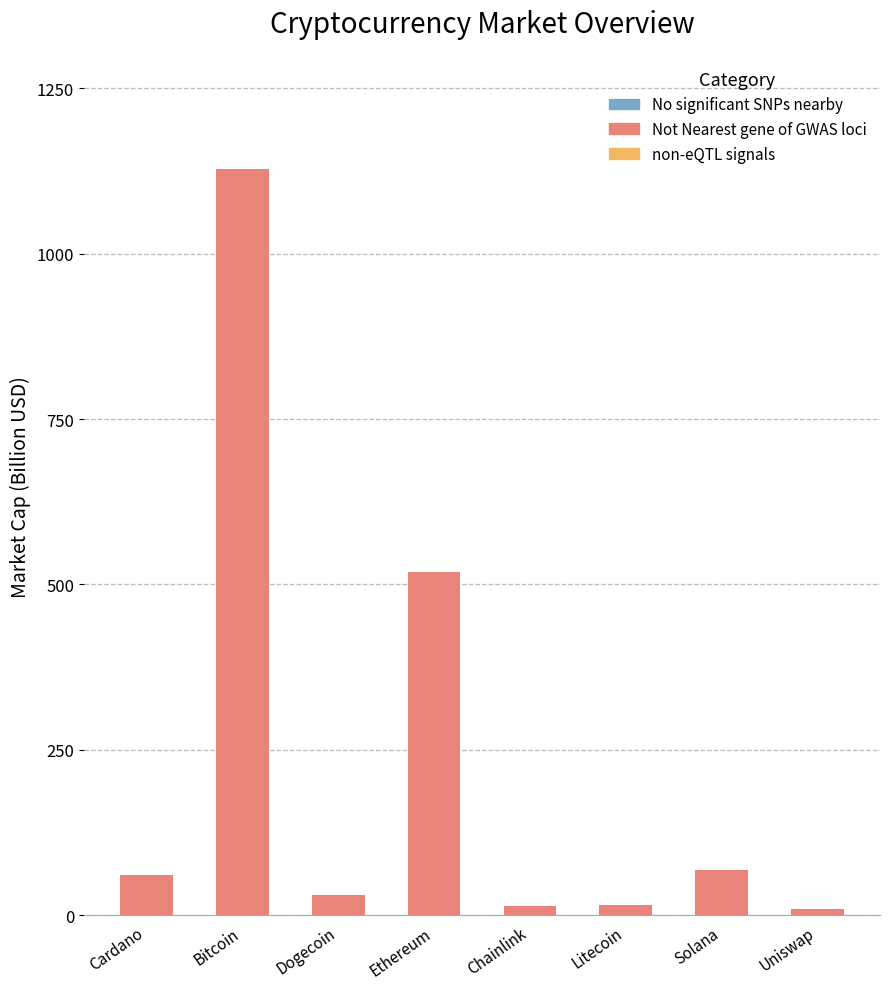

What is the label of the 8th bar from the left?

Uniswap